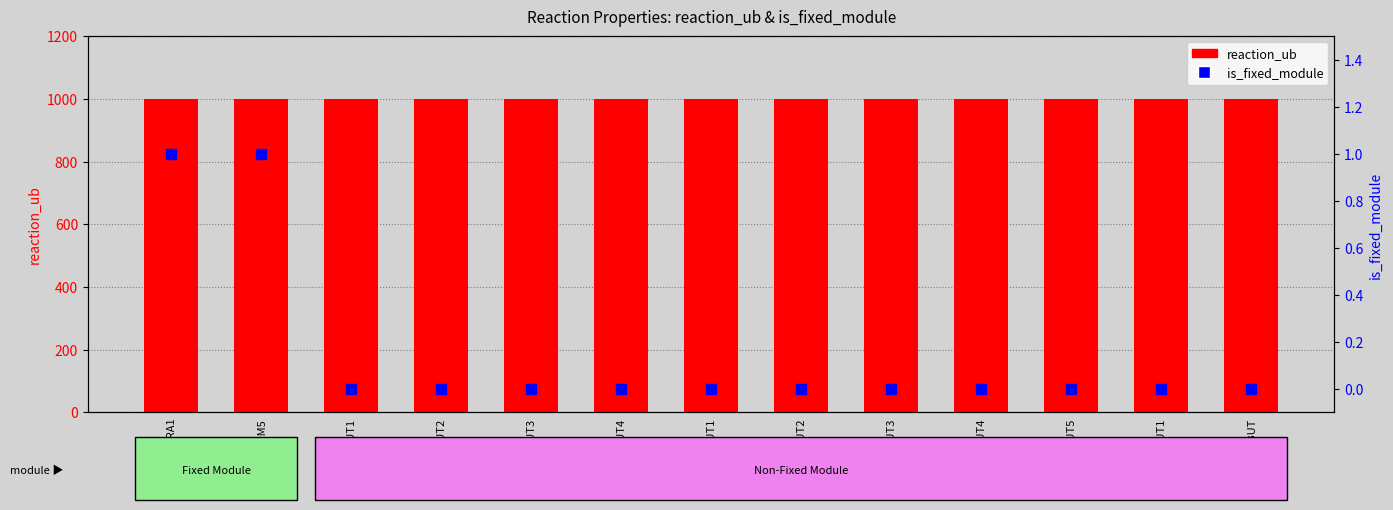

Which series contains the lowest Y value?

is_fixed_module